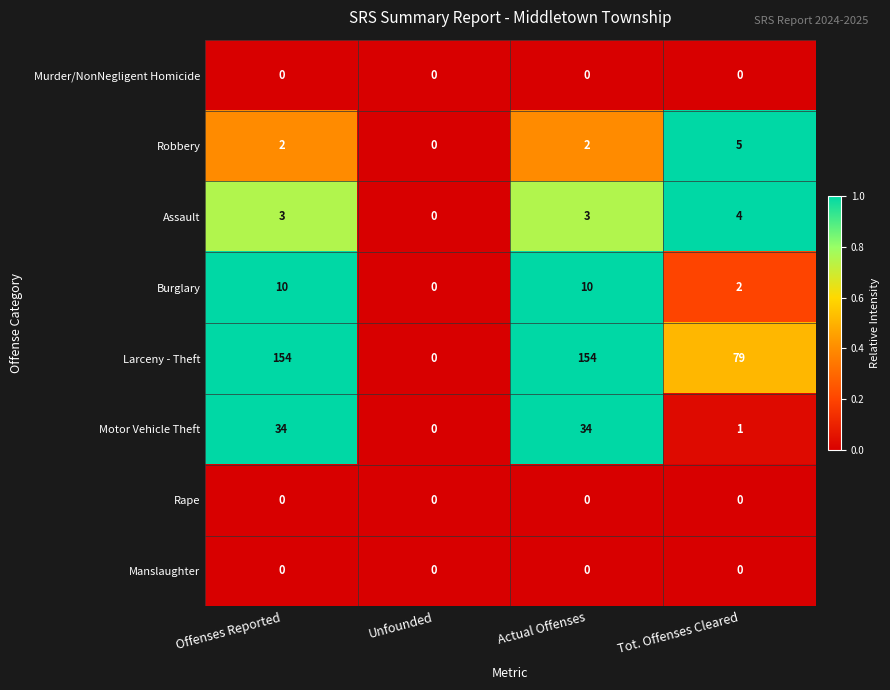

The value of Larceny - Theft at Actual Offenses is 154. True or false?

True